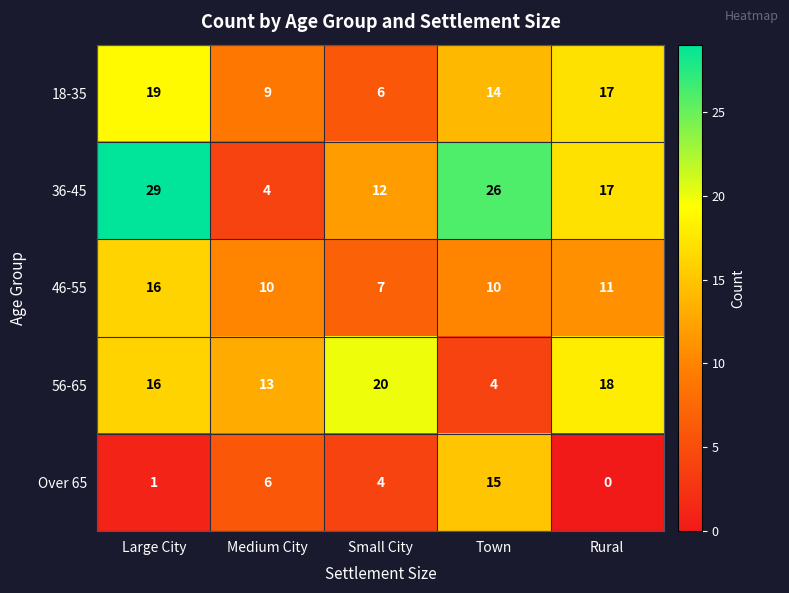

What is the difference between the maximum and minimum values in the 46-55 series?

9